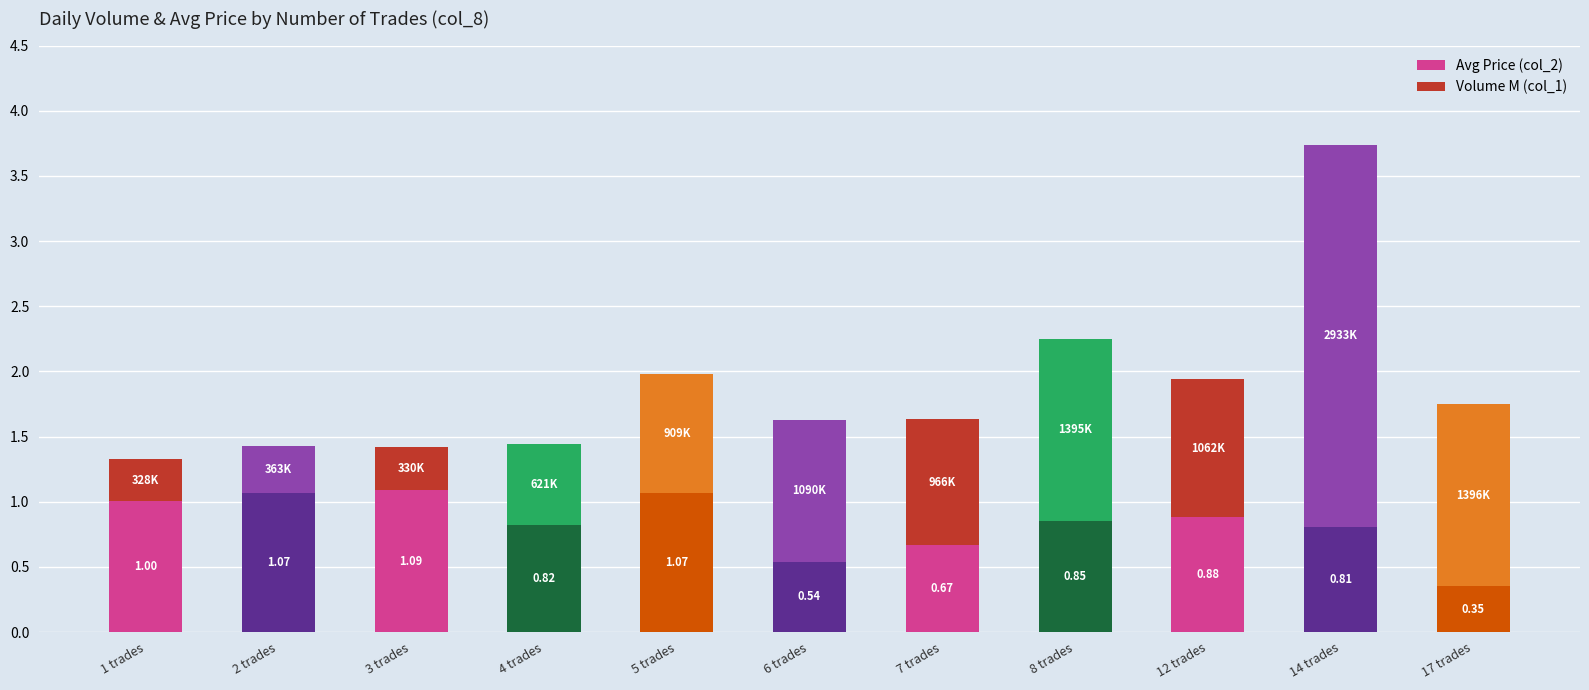

What is the sum of the Avg Price (col_2) values at 12 trades and 14 trades?

1.7